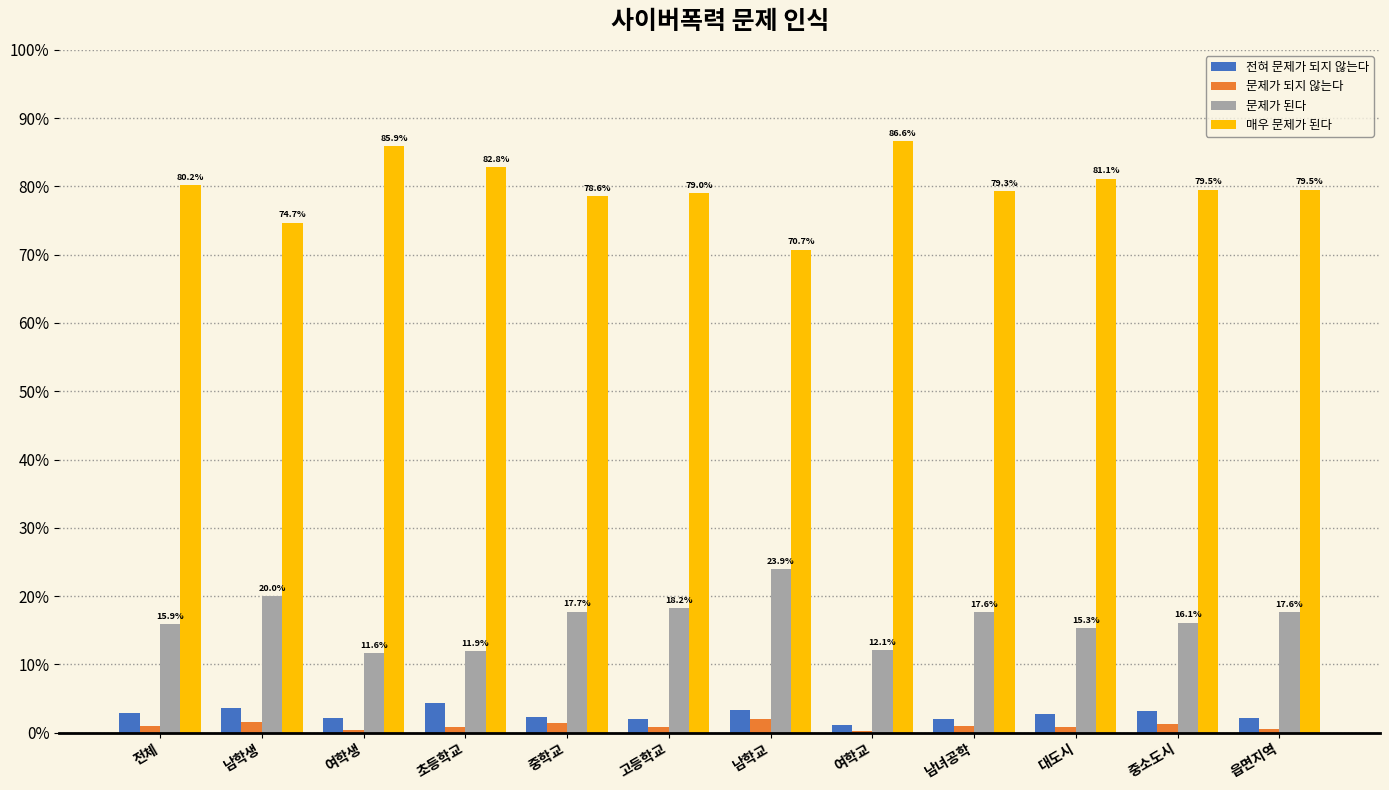

How many distinct data groups are displayed?

4